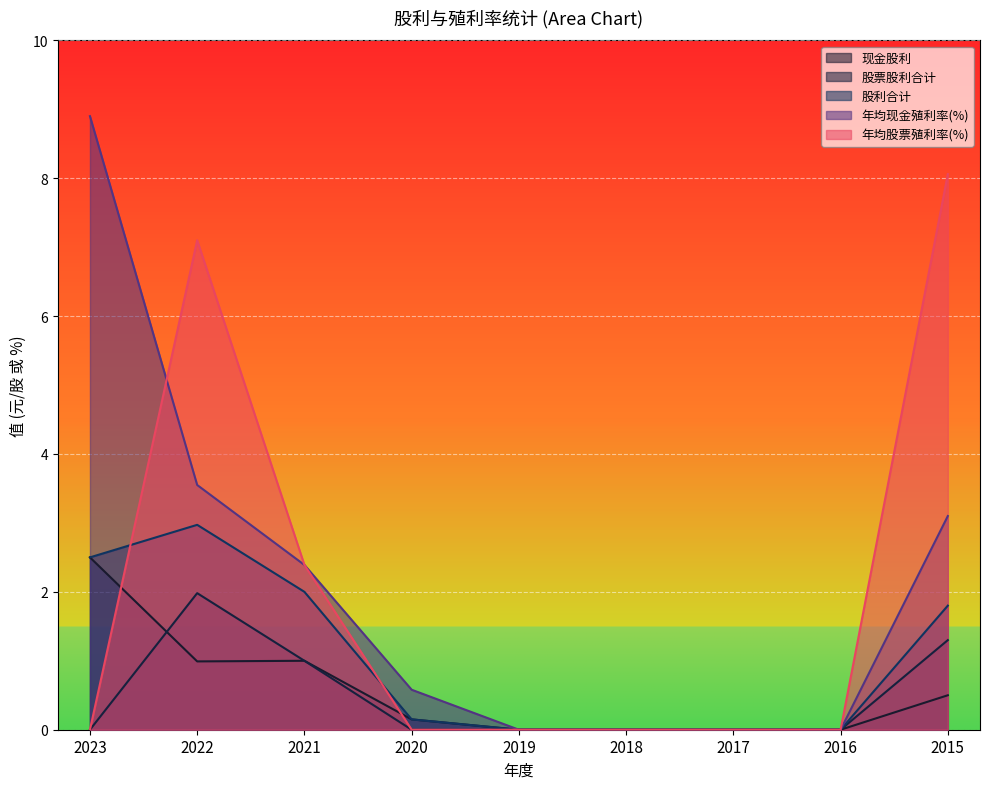

What are all the series names shown in the legend?

现金股利, 股票股利合计, 股利合计, 年均现金殖利率(%), 年均股票殖利率(%)